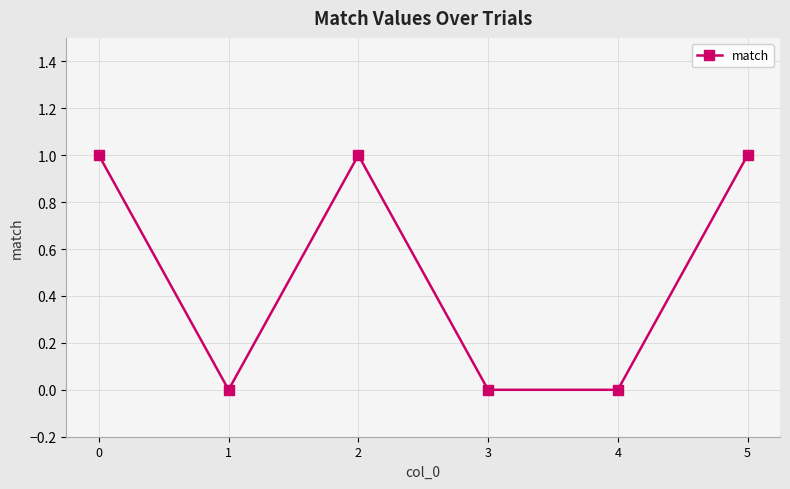

Is it true that the value at 5 is 1?

True